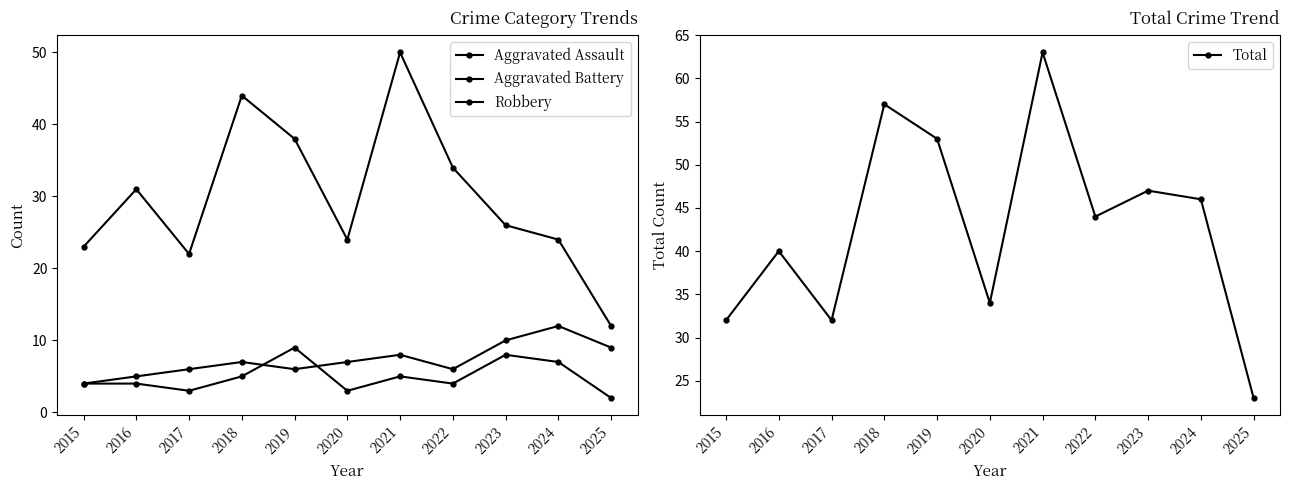

What is the total value across all series at 2020?

68